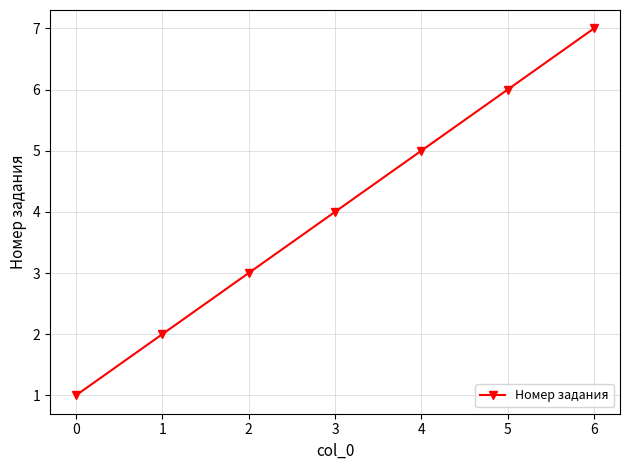

How many lines are shown in the chart?

1